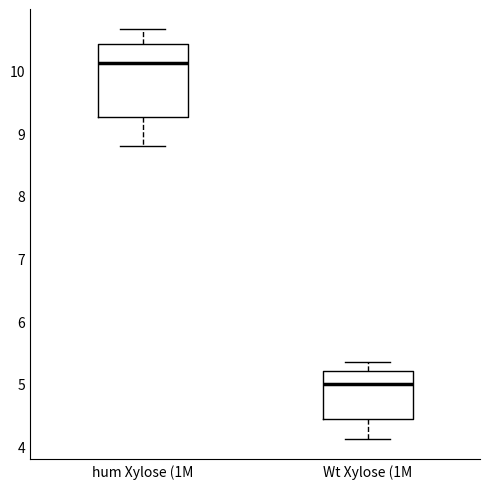

Reading left to right, transcribe this box plot: for each box, give where its median line is, the range the box spans, and where its two whiskers end, as read against the y-axis. The values are not printed on the chart, so give them approximately, as read against the axis.

hum Xylose (1M: median 10.1, box 9.3 to 10.4, whiskers 8.8 to 10.7
Wt Xylose (1M: median 5.0, box 4.4 to 5.2, whiskers 4.1 to 5.3